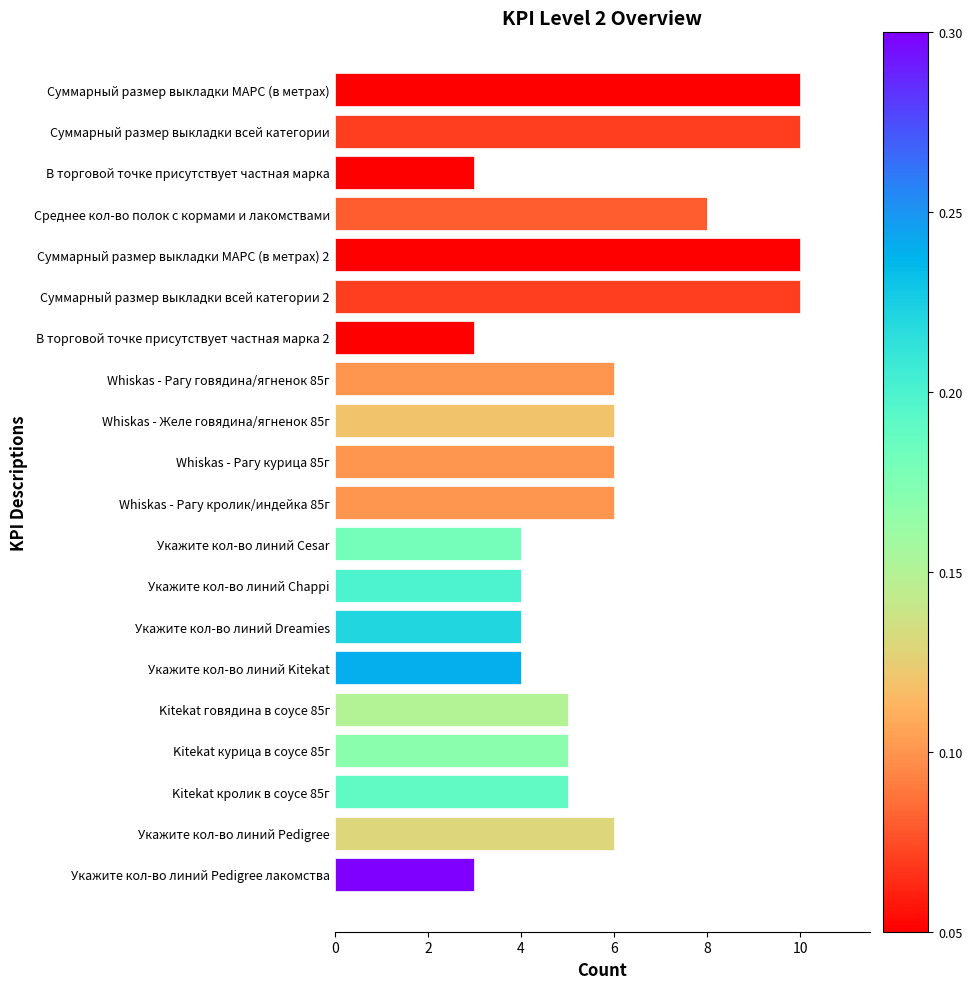

Between Суммарный размер выкладки МАРС (в метрах) and Укажите кол-во линий Pedigree, which is larger?

Суммарный размер выкладки МАРС (в метрах)